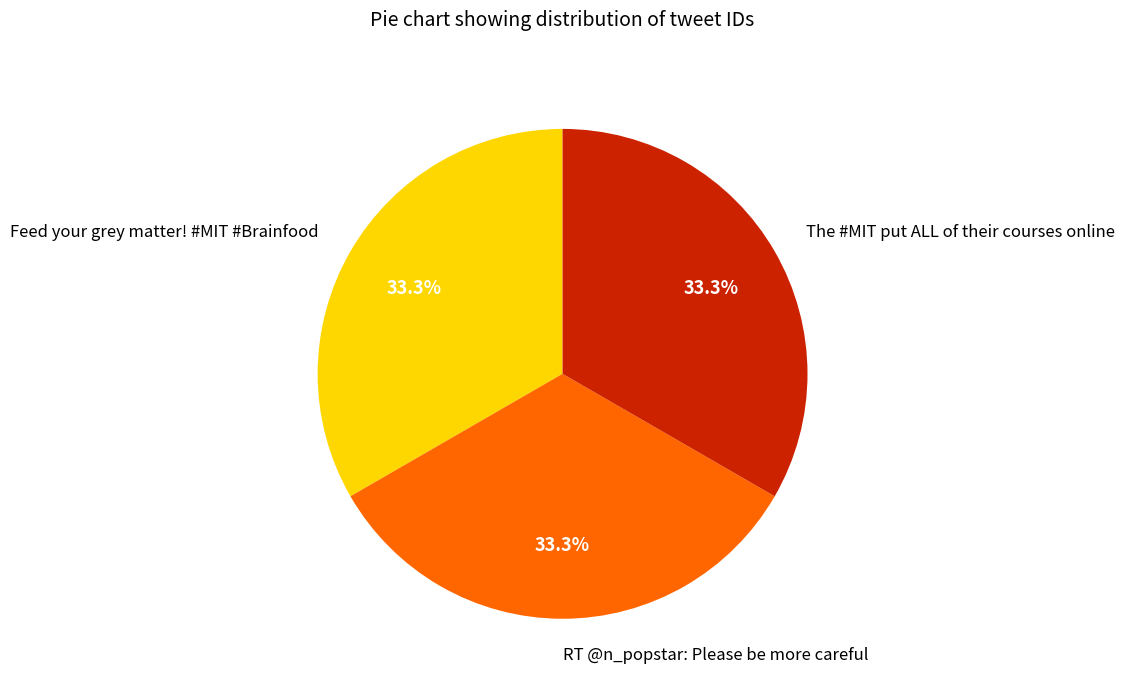

What is the total percentage of RT @n_popstar: Please be more careful and The #MIT put ALL of their courses online?

66.7%